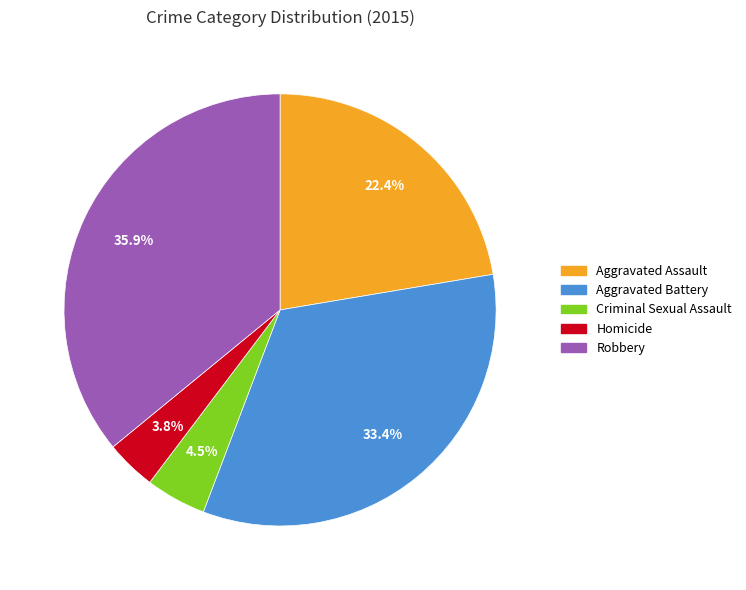

Does any single category account for the majority?

No